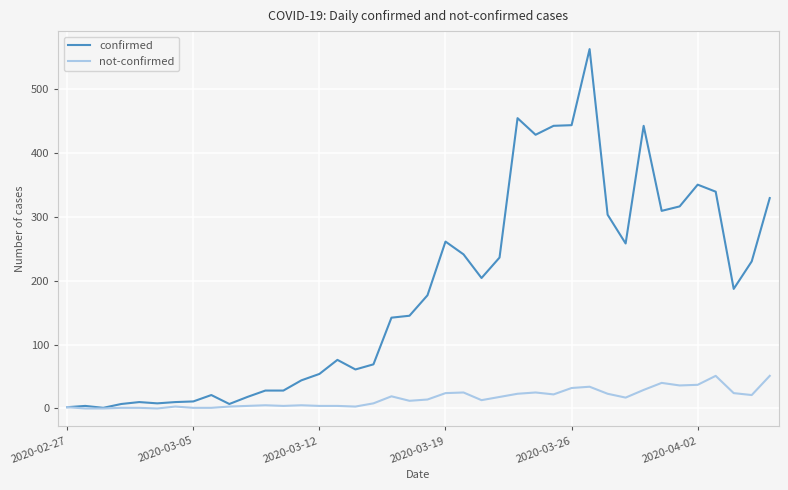

Which series has the widest spread of values?

confirmed